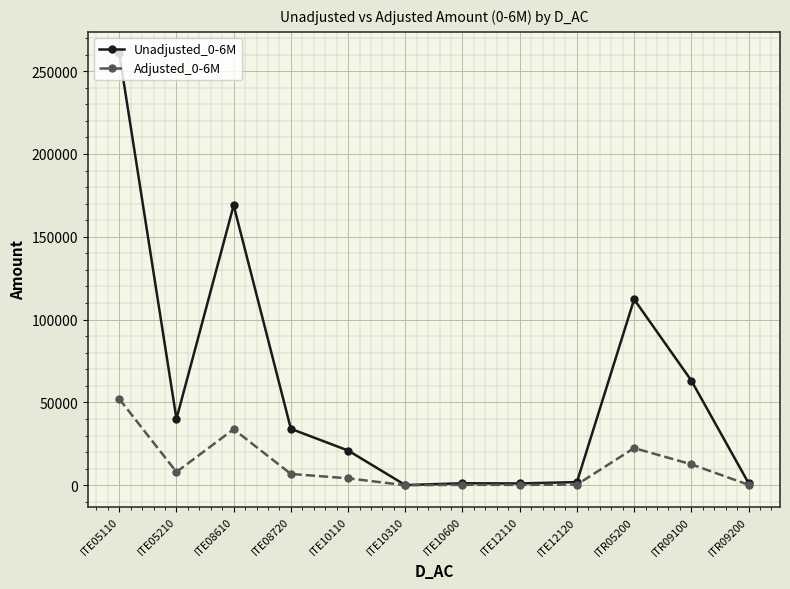

What value does the Unadjusted_0-6M series have at ITE10110?

20960.0